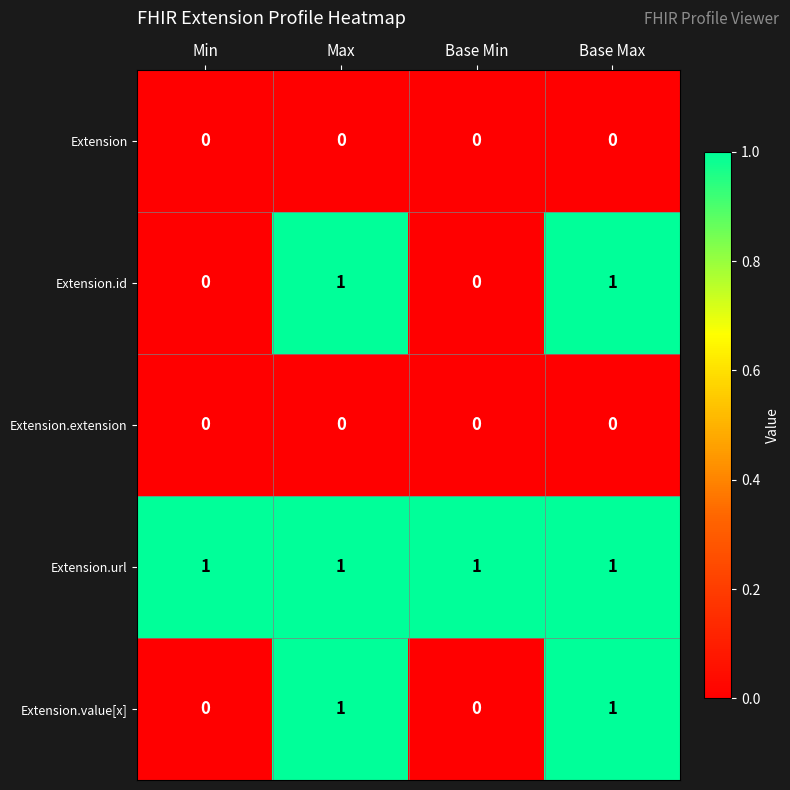

Which series has the largest total across all categories?

Extension.url